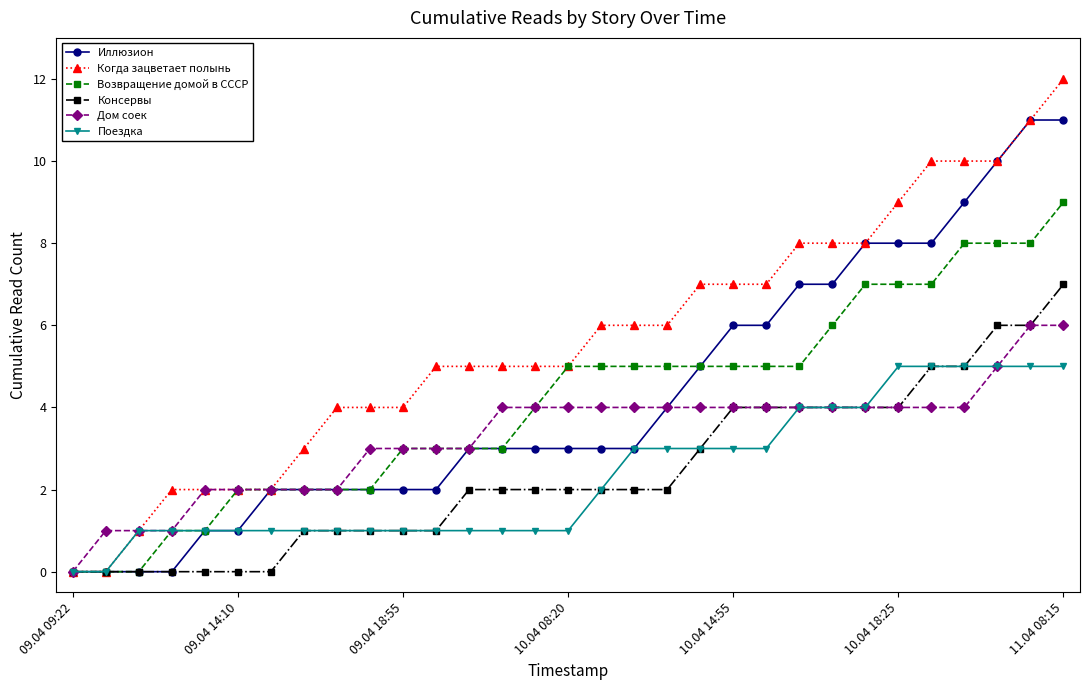

Which series has the largest total across all categories?

Когда зацветает полынь